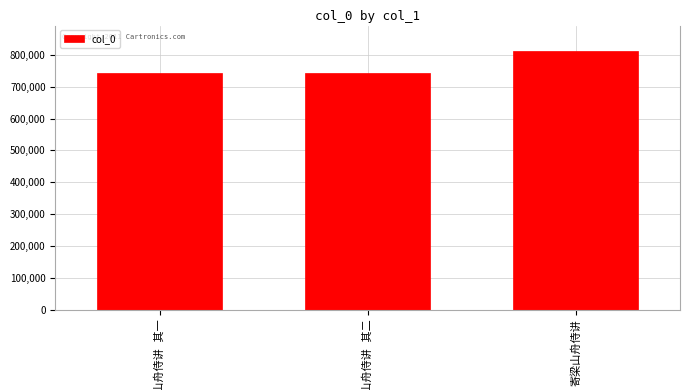

What is the average value?

764861